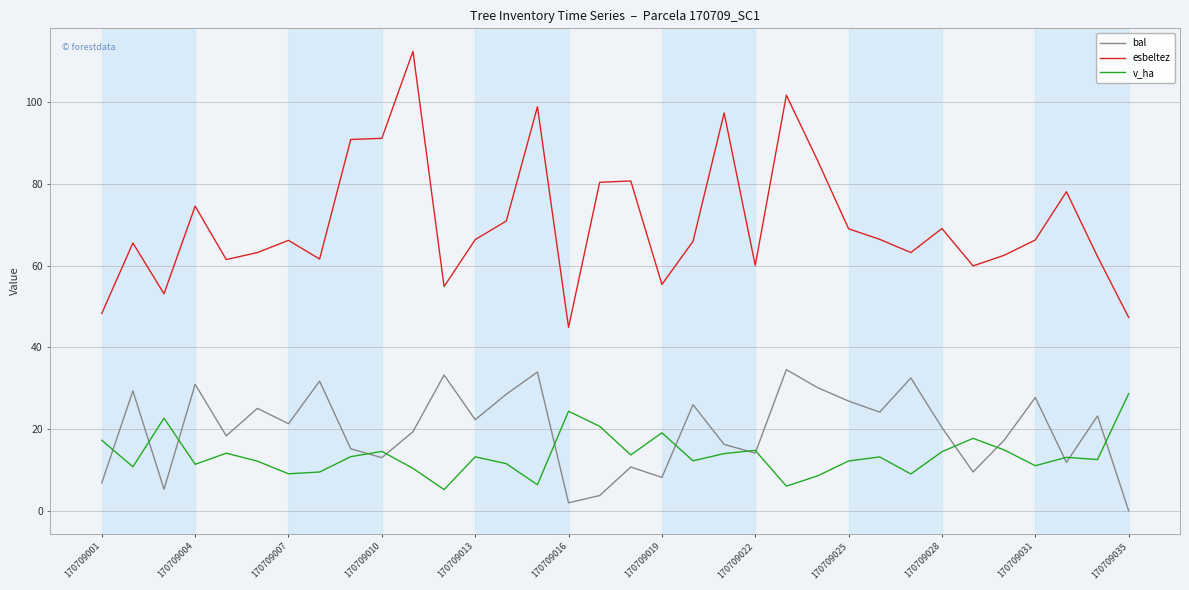

True or false: bal has more than 0 interior local peaks.

True